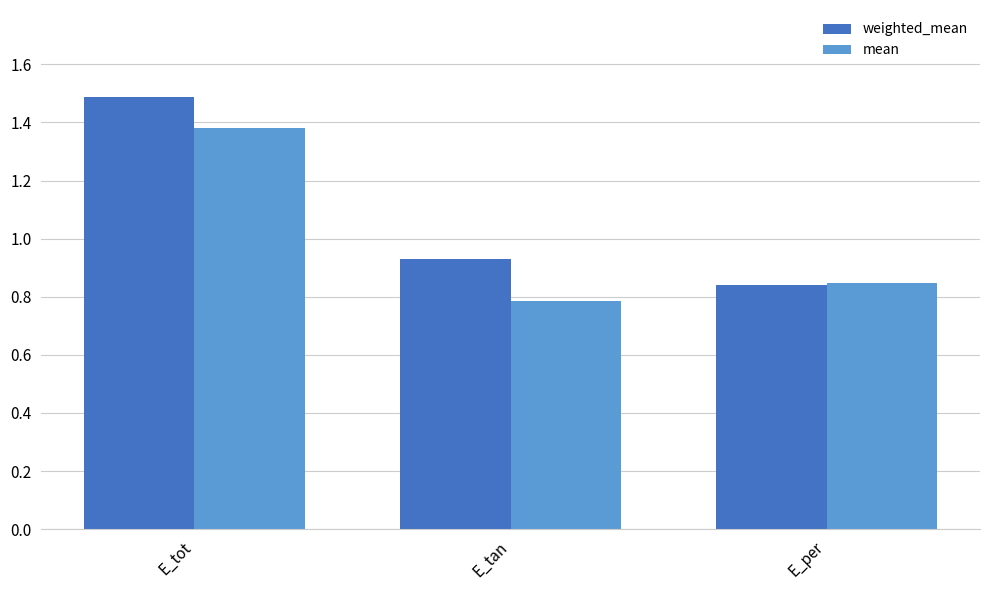

At which category does the chart reach its peak across all series?

E_tot